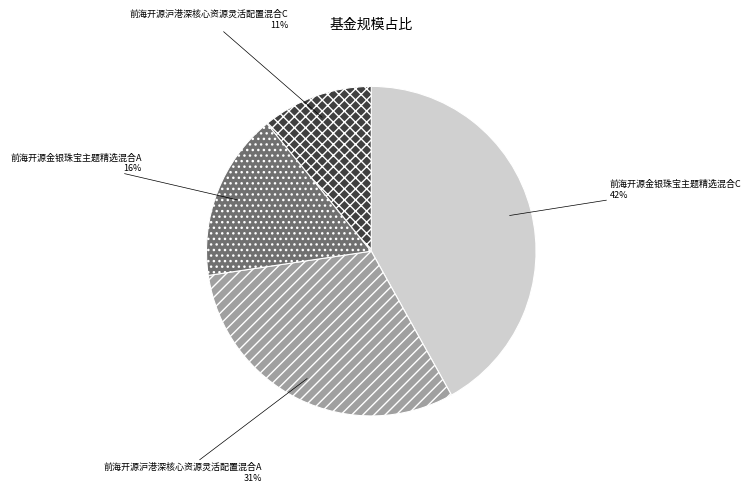

What is the smallest slice in the pie chart?

前海开源沪港深核心资源灵活配置混合C